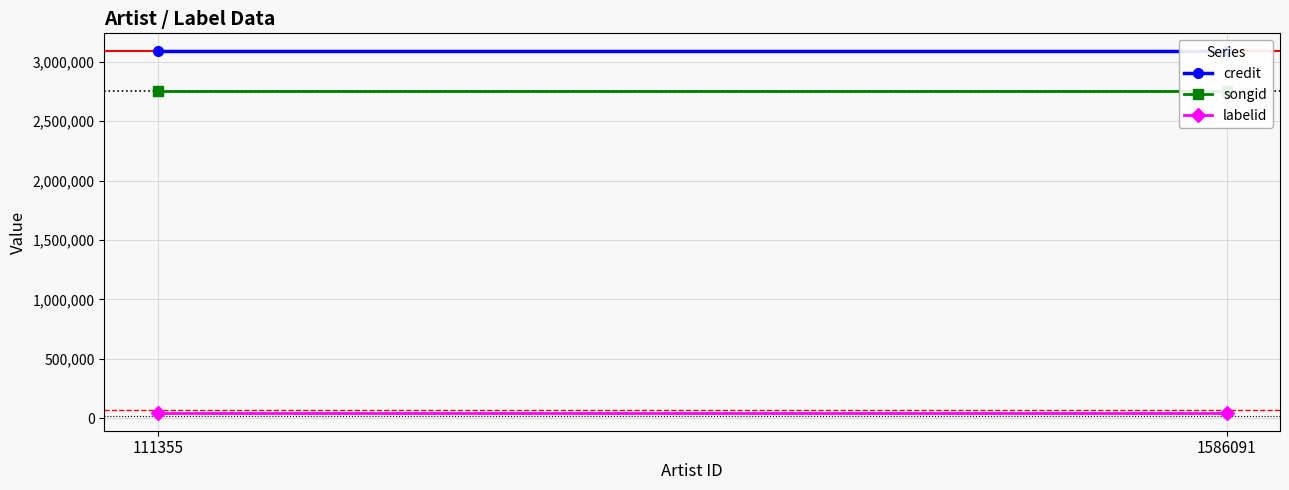

How many distinct data groups are displayed?

3